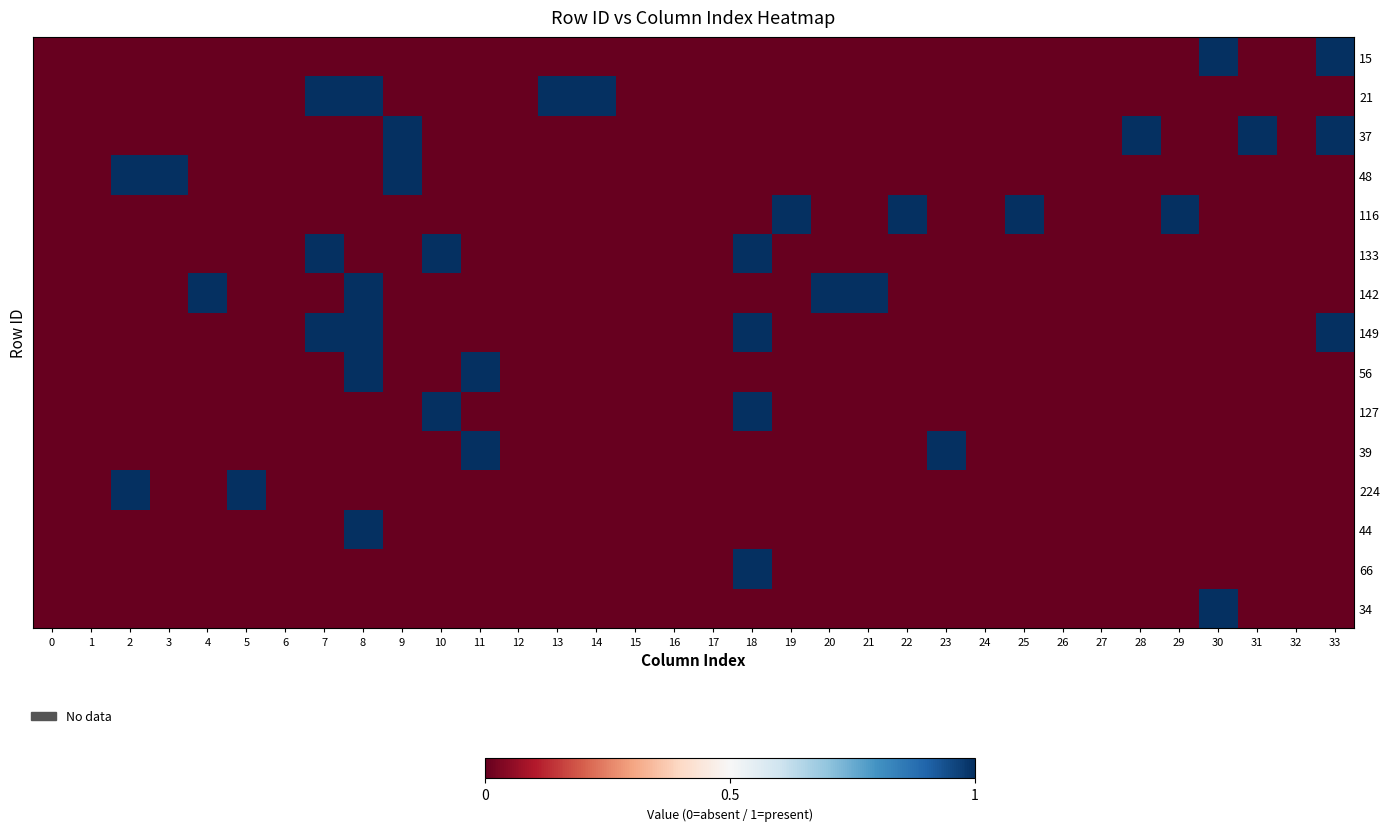

Rank the series by their maximum value, from highest to lowest.

15, 21, 37, 48, 116, 133, 142, 149, 56, 127, 39, 224, 44, 66, 34